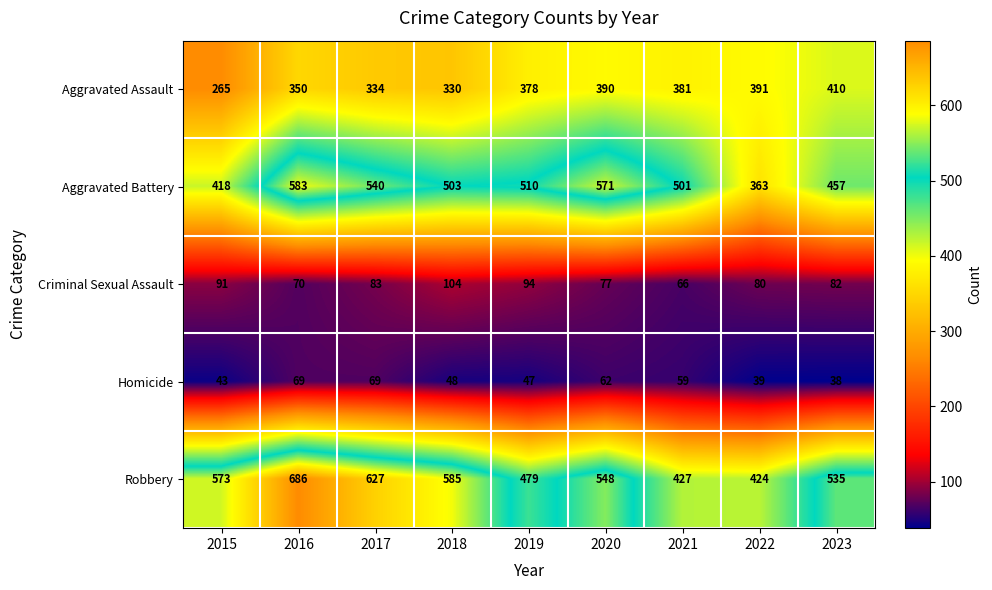

What is the difference between the Homicide values at 2017 and 2022?

30